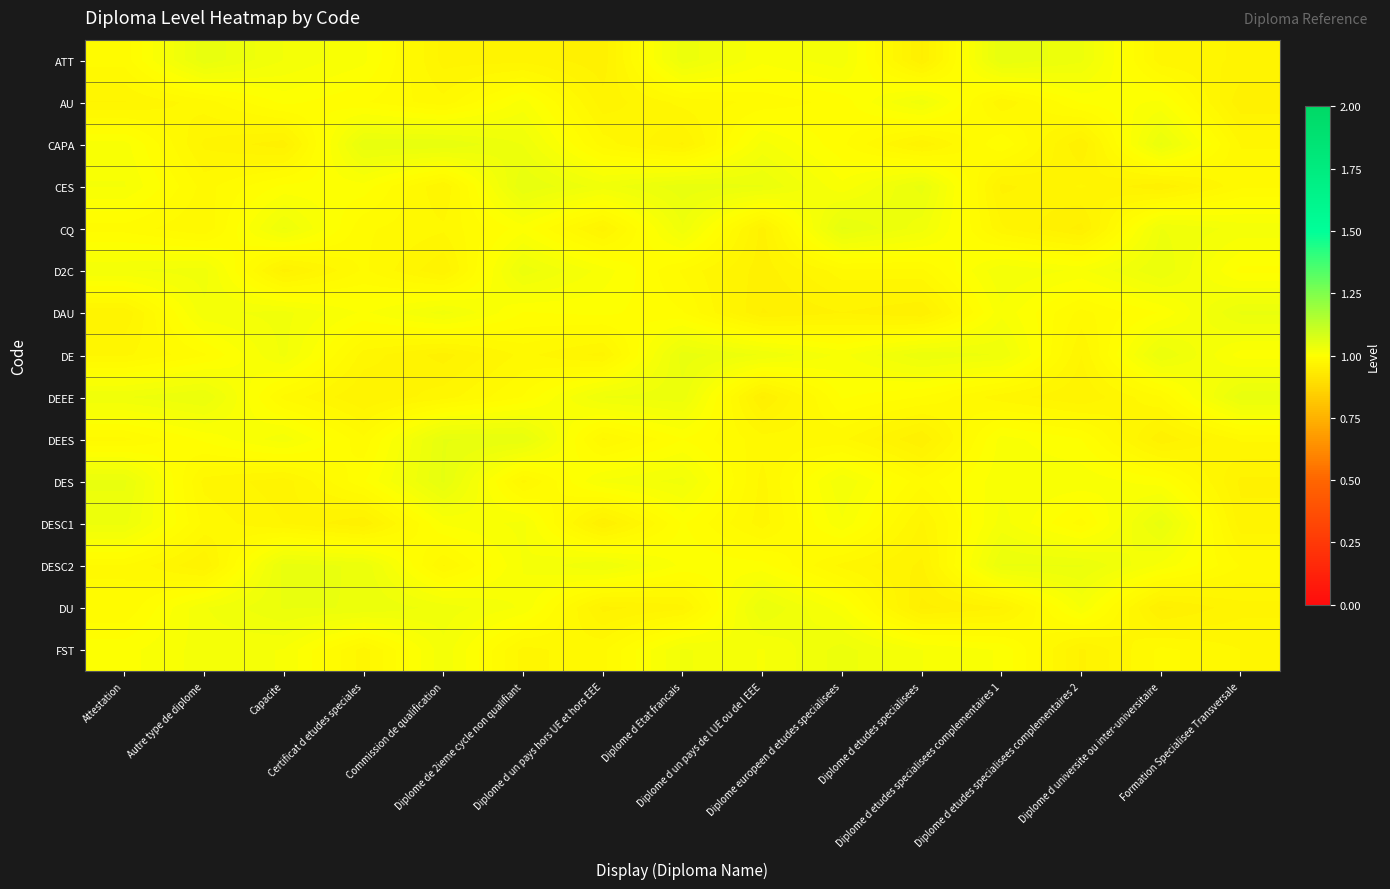

Count the number of categories in the chart.

15